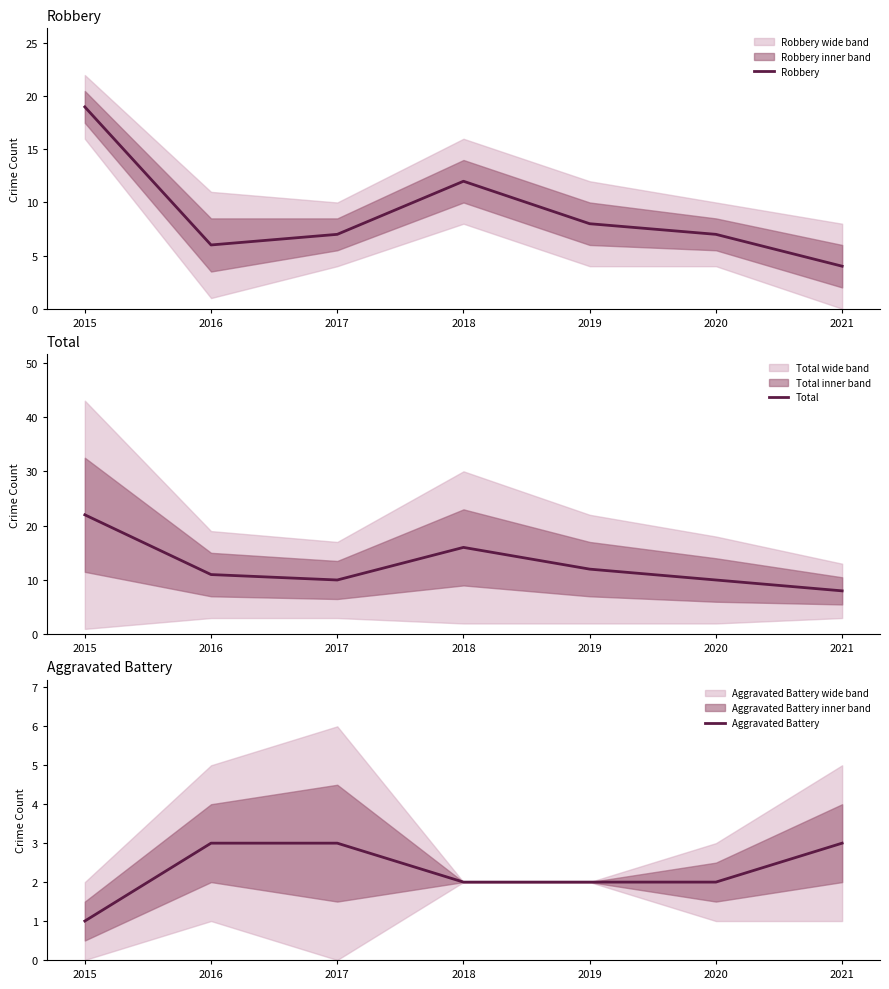

True or false: Robbery has a value of 6 at 2016.

True